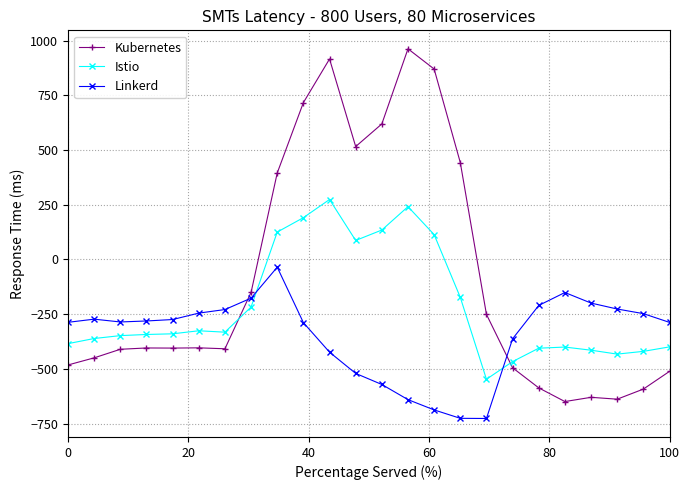

Which series has the largest total across all categories?

Kubernetes